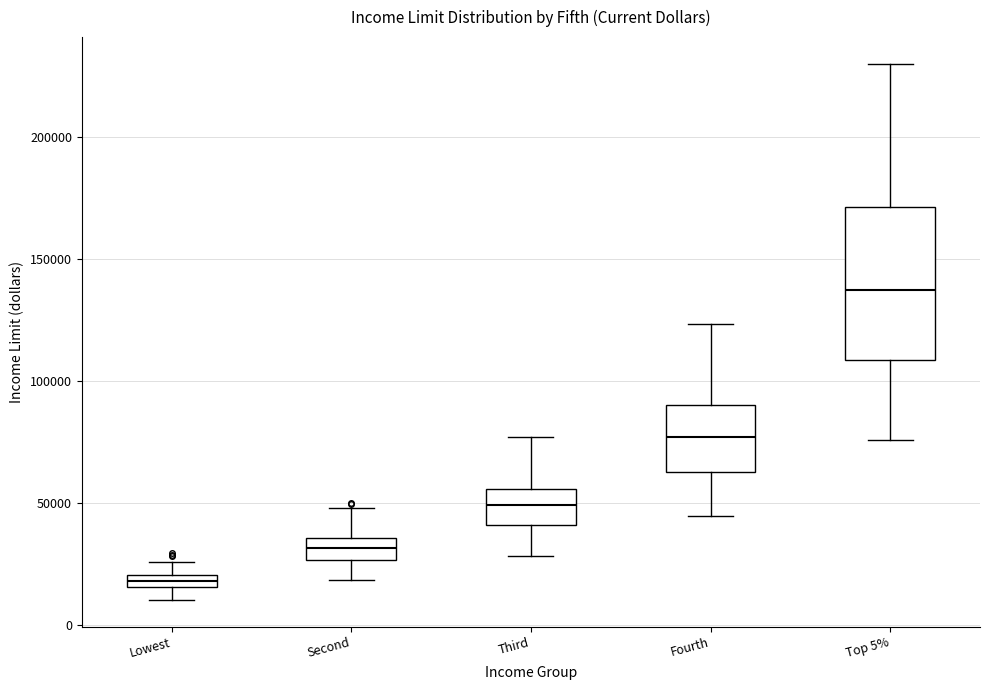

Where does the upper whisker of the box for Fourth end on the y-axis? The values are not printed on the chart, so give them approximately, as read against the axis.

125000